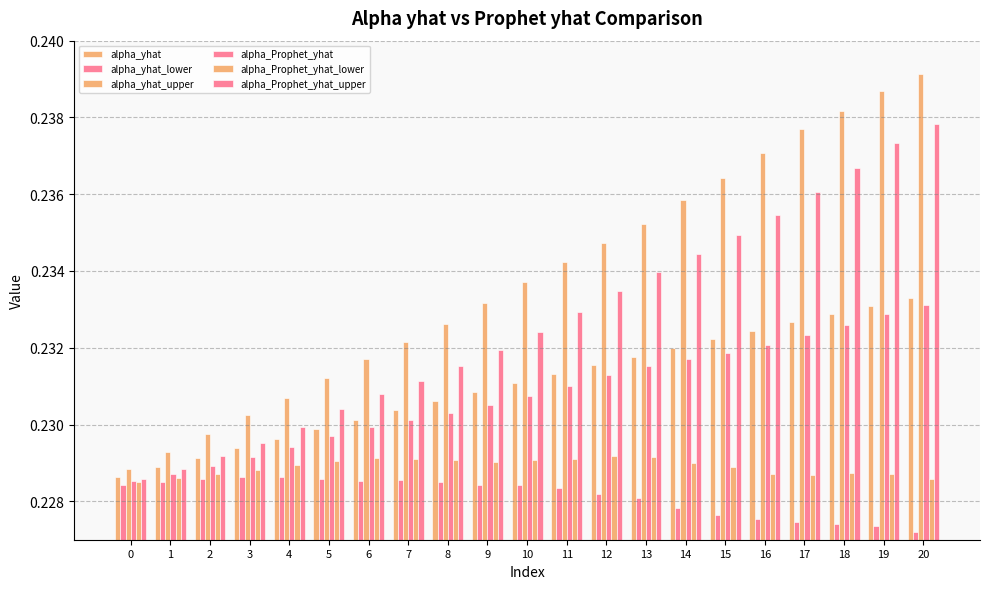

Which series has the largest total across all categories?

alpha_yhat_upper